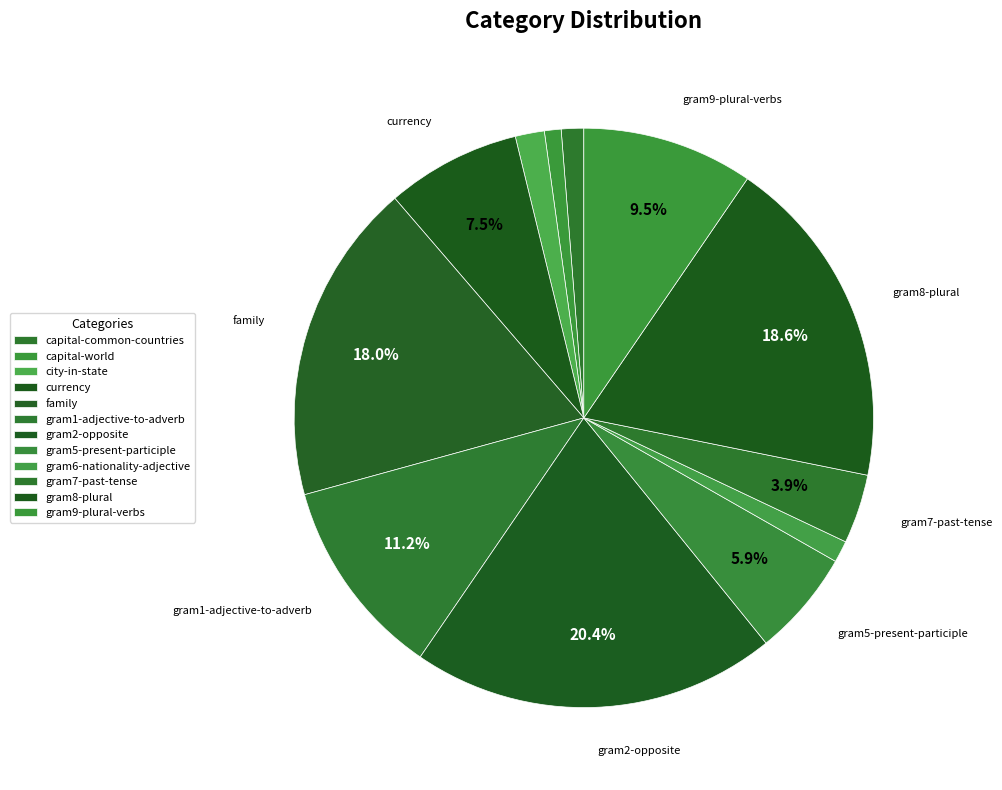

Does any single category account for the majority?

No